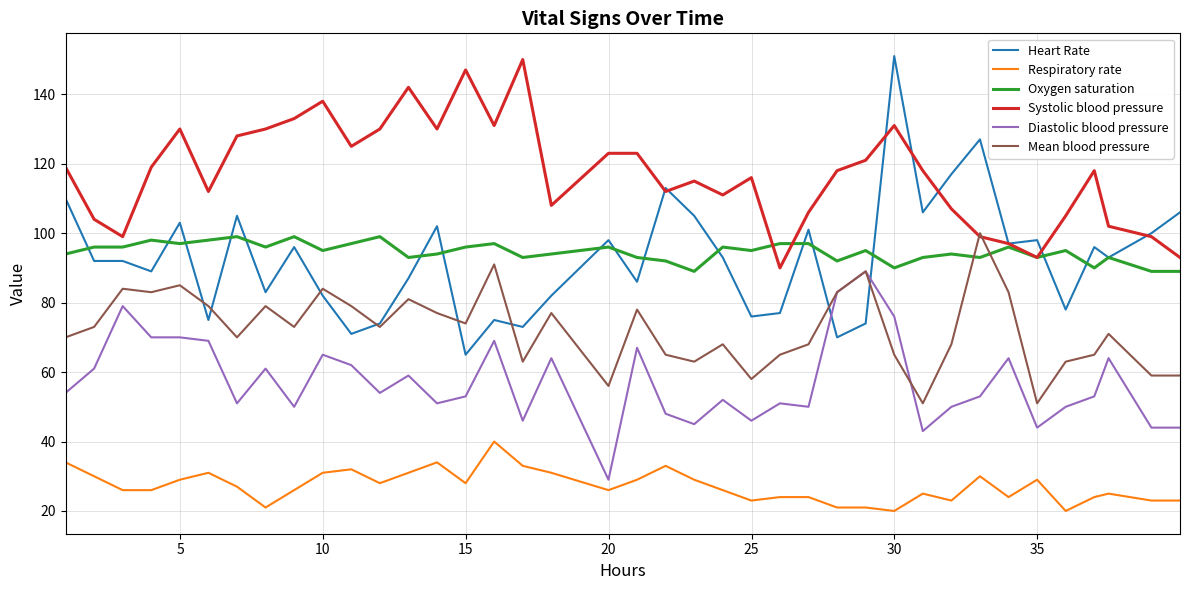

Which series has the largest total across all categories?

Systolic blood pressure